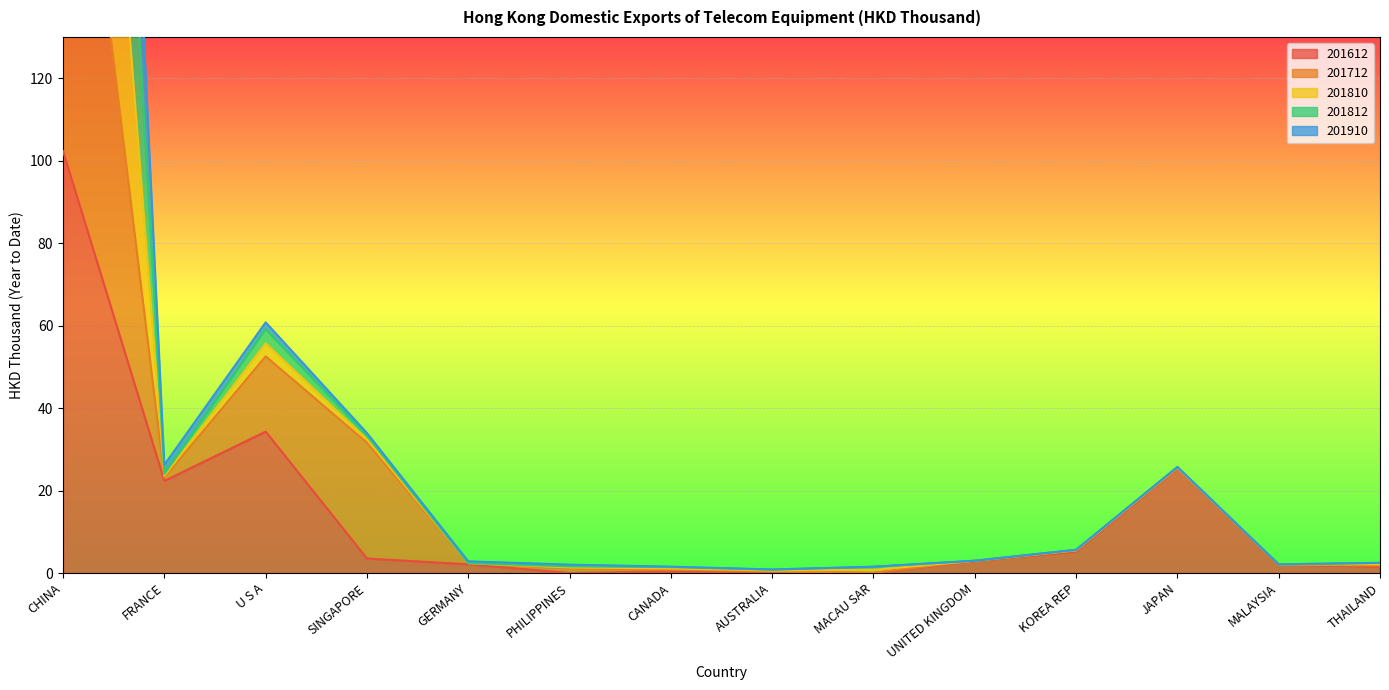

The 201612 series shows 3.5 at SINGAPORE. True or false?

True